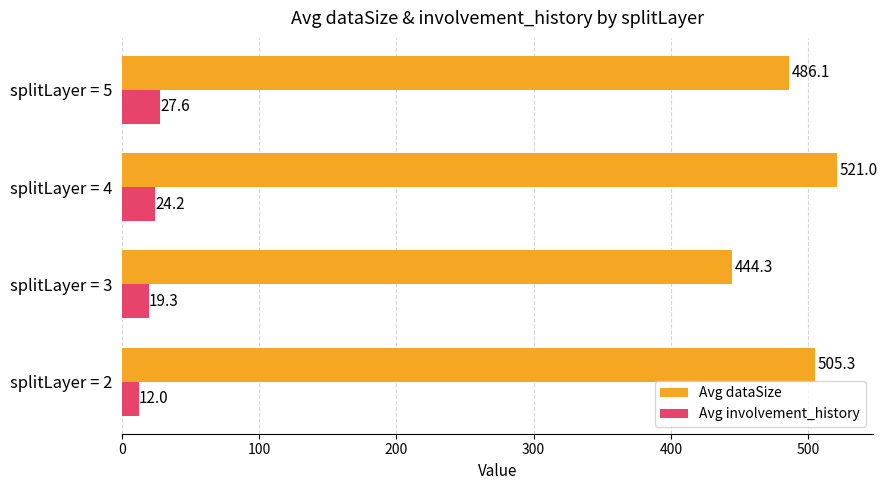

Which series has the largest range (max minus min)?

Avg dataSize